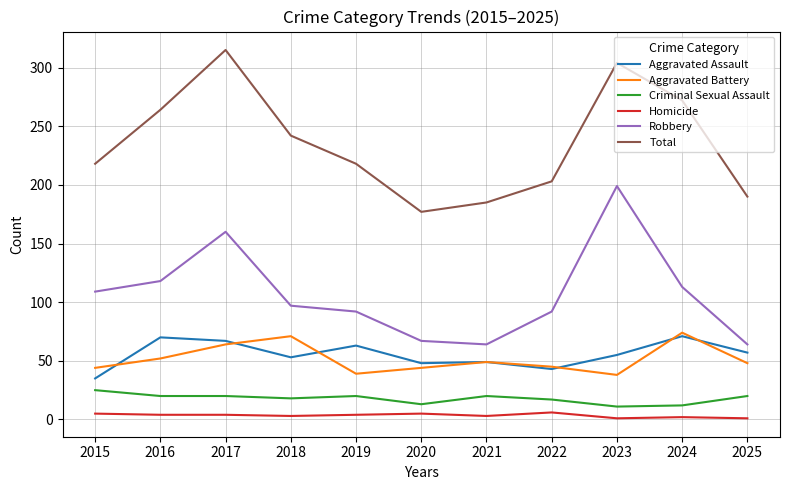

How many values in the Criminal Sexual Assault series are below 20?

5